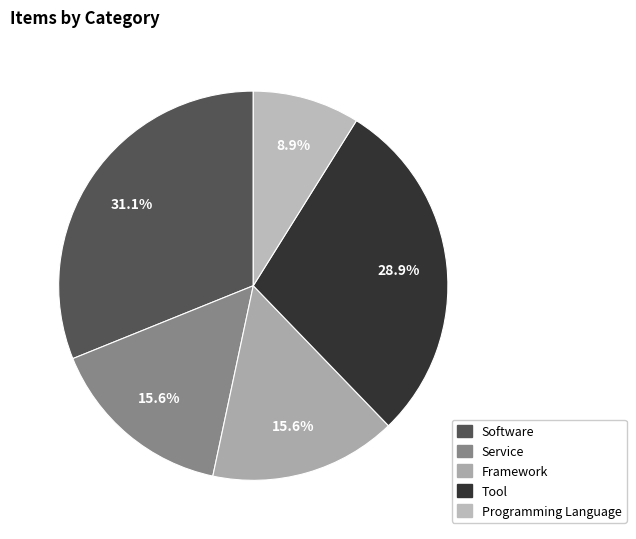

Is there a majority slice in this chart?

No